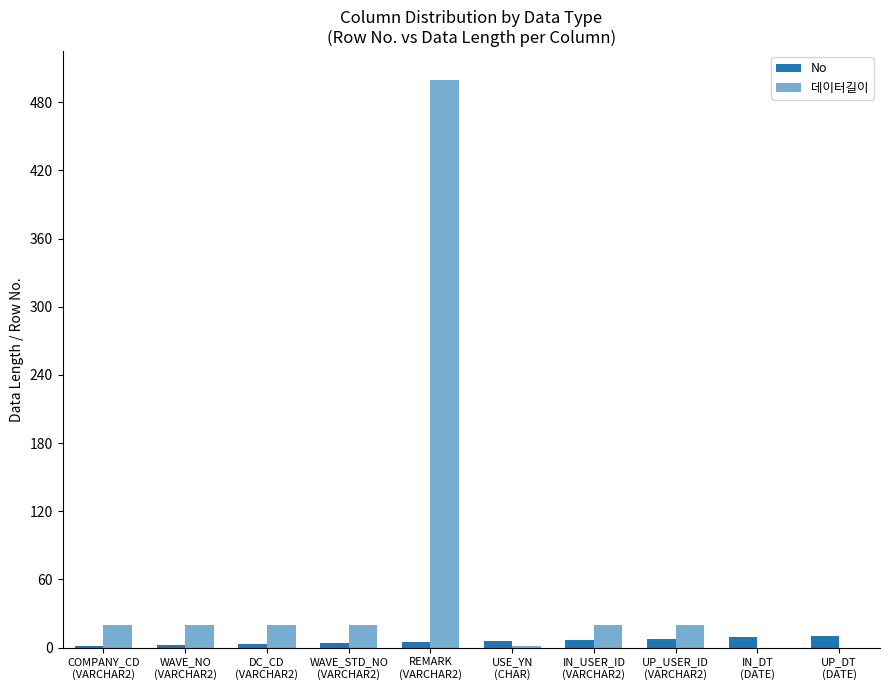

Reading right to left, what are all the values shown in this chart?

No: UP_DT
(DATE)=10	IN_DT
(DATE)=9	UP_USER_ID
(VARCHAR2)=8	IN_USER_ID
(VARCHAR2)=7	USE_YN
(CHAR)=6	REMARK
(VARCHAR2)=5	WAVE_STD_NO
(VARCHAR2)=4	DC_CD
(VARCHAR2)=3	WAVE_NO
(VARCHAR2)=2	COMPANY_CD
(VARCHAR2)=1
데이터길이: UP_DT
(DATE)=0	IN_DT
(DATE)=0	UP_USER_ID
(VARCHAR2)=20	IN_USER_ID
(VARCHAR2)=20	USE_YN
(CHAR)=1	REMARK
(VARCHAR2)=500	WAVE_STD_NO
(VARCHAR2)=20	DC_CD
(VARCHAR2)=20	WAVE_NO
(VARCHAR2)=20	COMPANY_CD
(VARCHAR2)=20